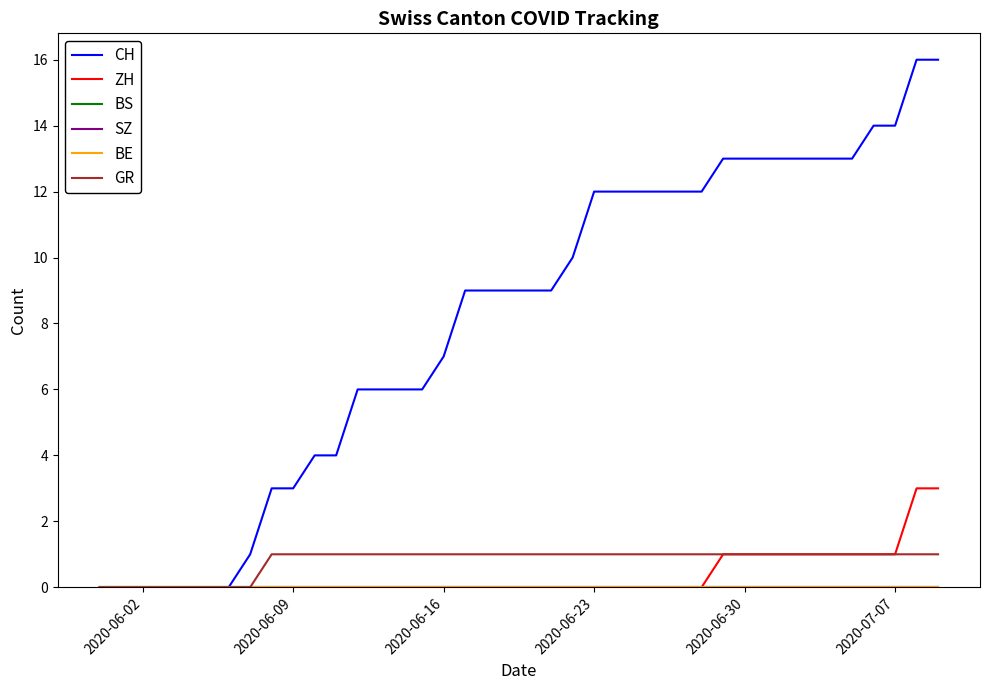

Does the chart have visible grid lines?

No